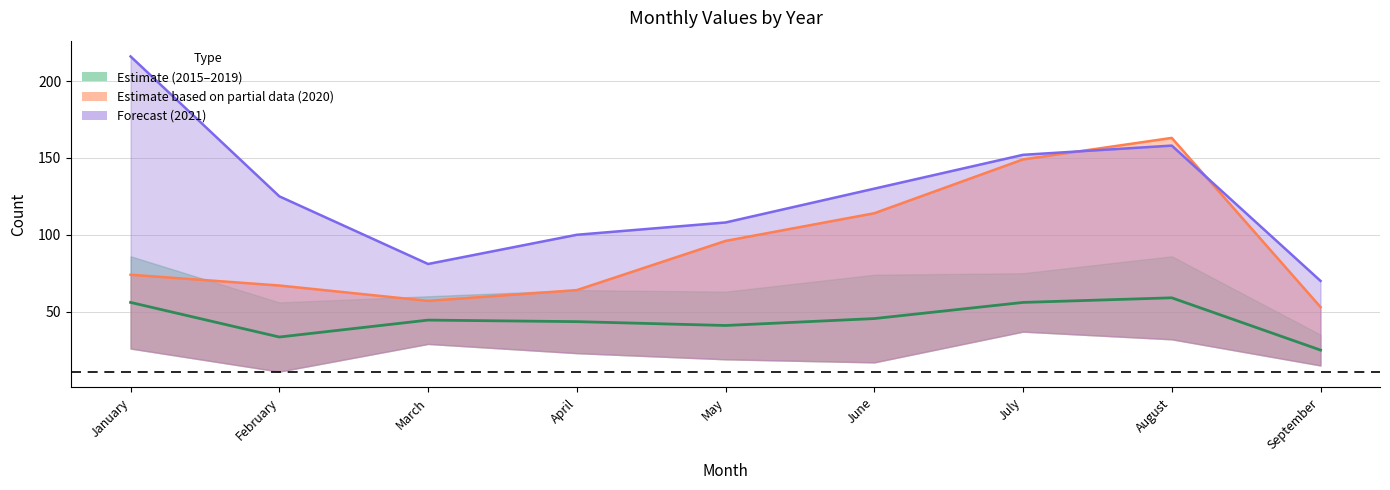

What is the approximate value at August?

59.0